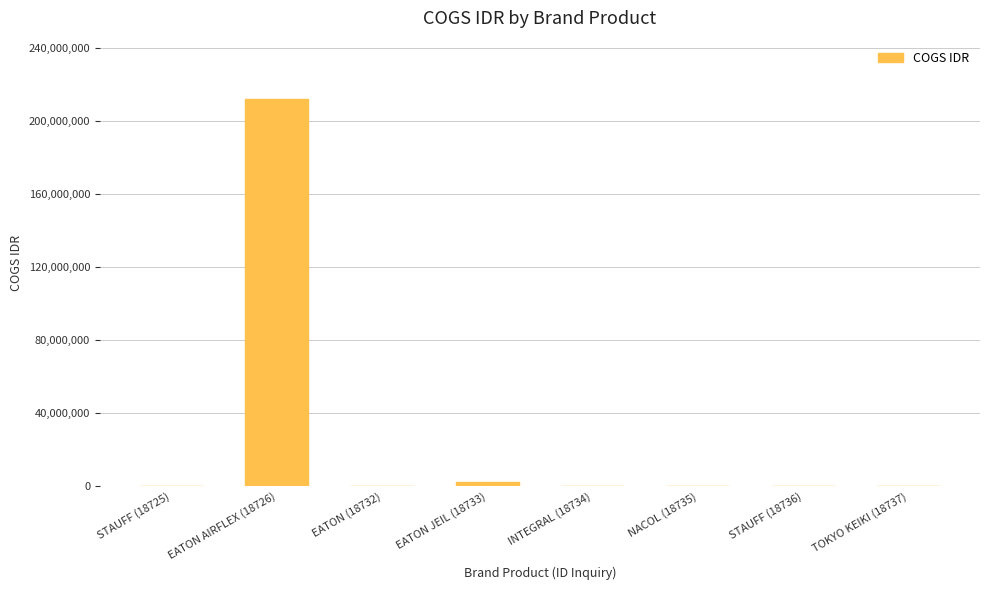

What is the sum of all values?

214820616